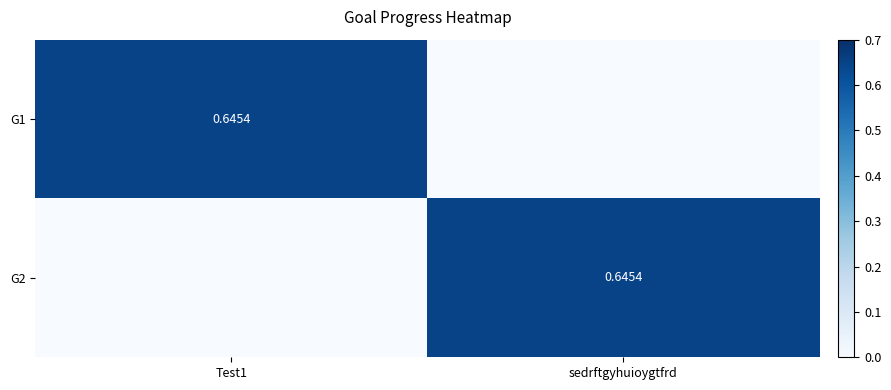

What is the total value across all series at sedrftgyhuioygtfrd?

0.6